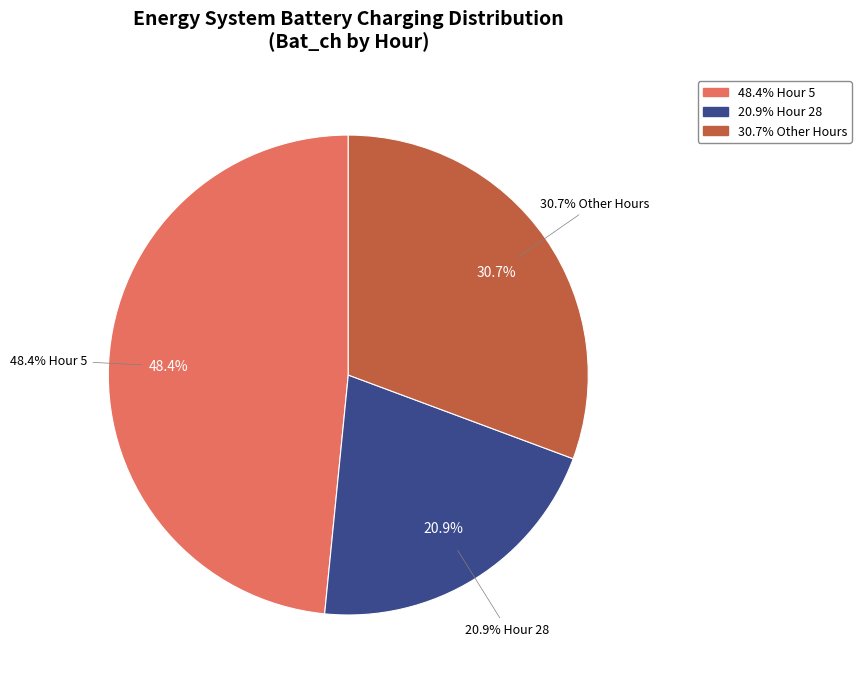

Does 40 represent more than half of the total?

No